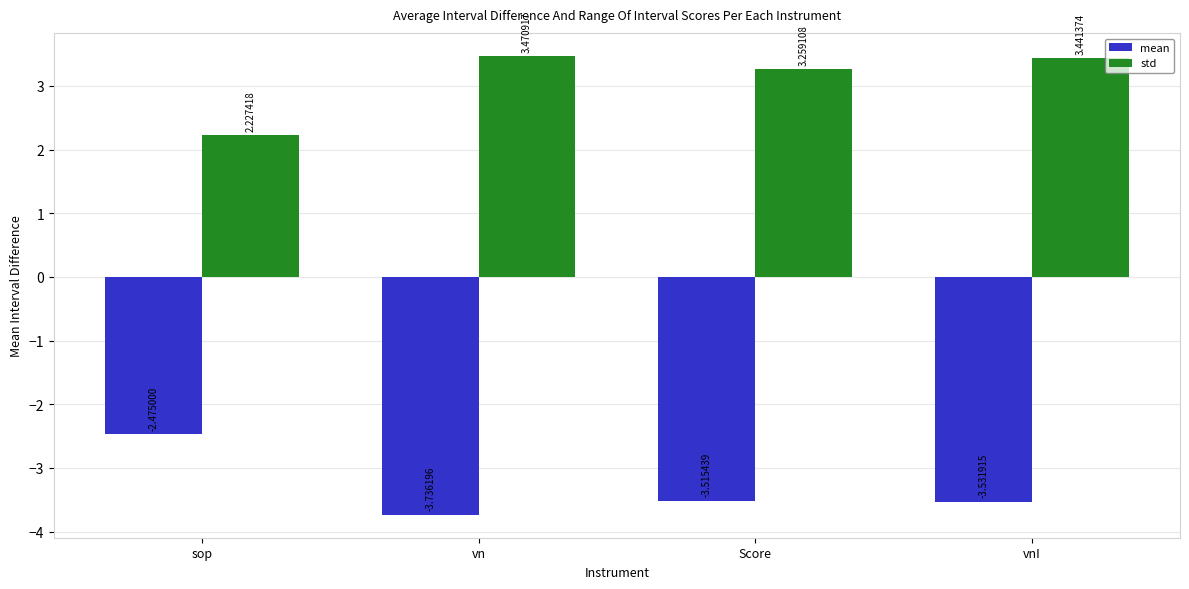

Which series has the largest total across all categories?

std